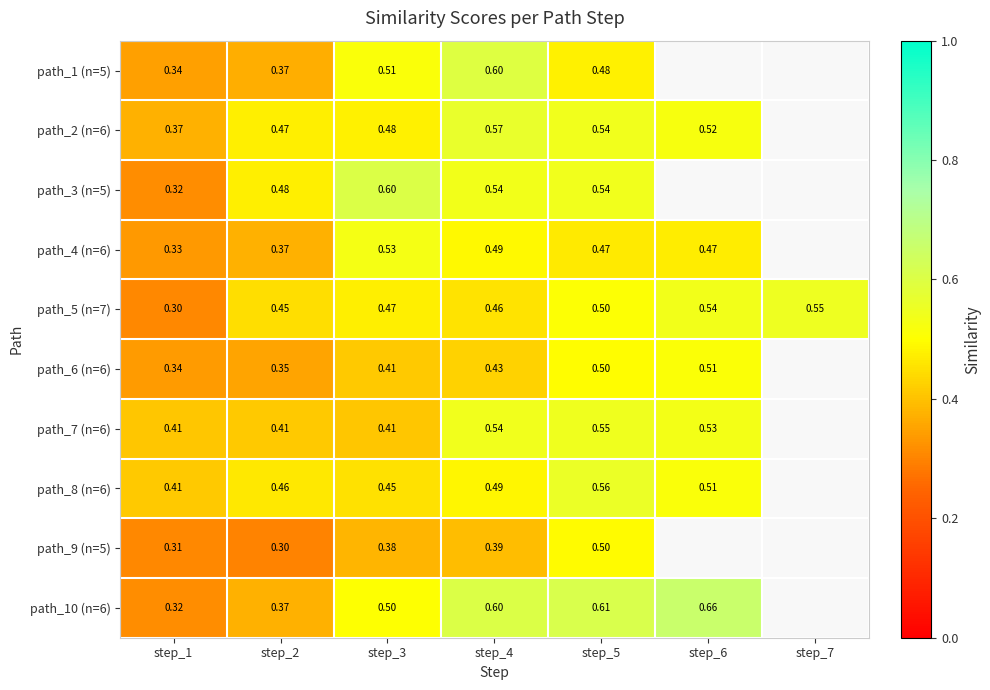

Is the value of path_8 (n=6) at step_4 greater than the value of path_5 (n=7) at step_3?

Yes